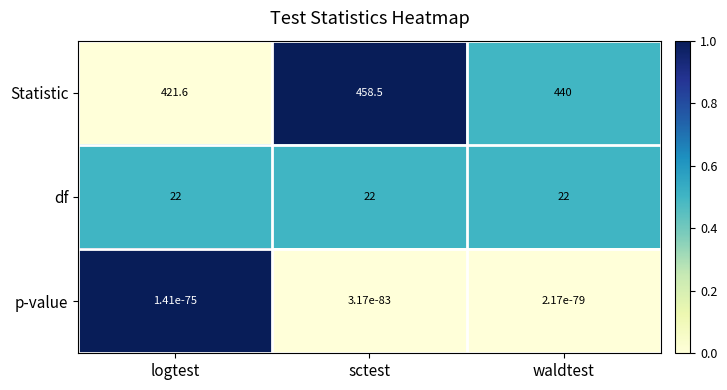

Which series has the largest range (max minus min)?

Statistic